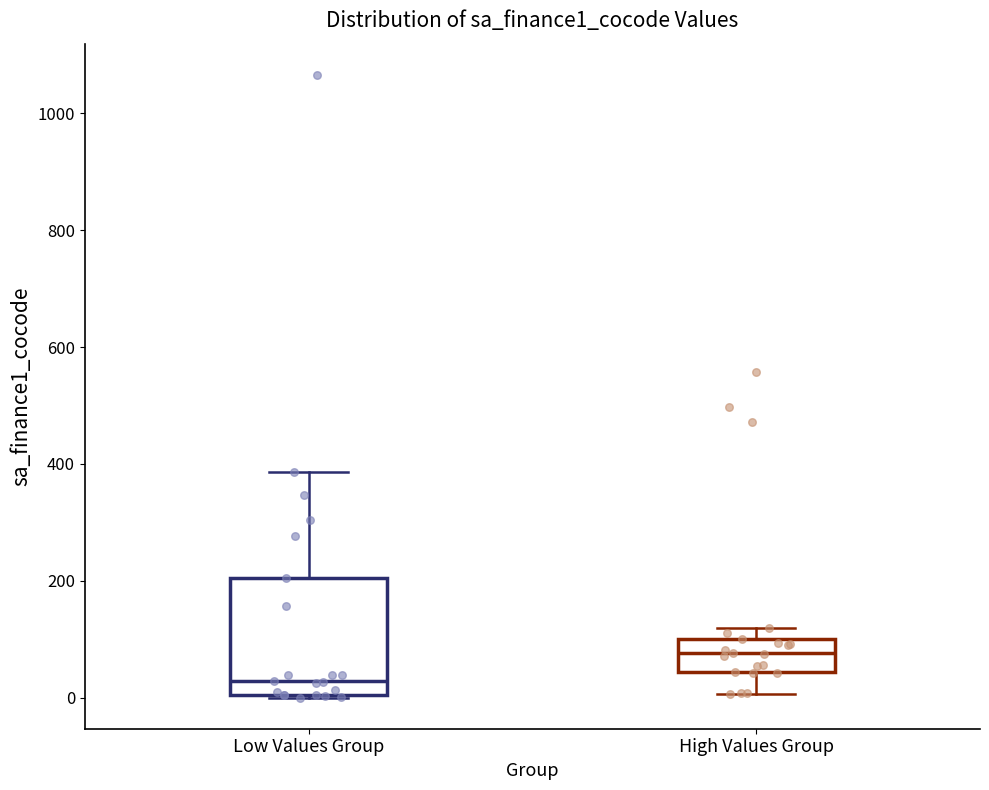

Reading left to right, transcribe this box plot: for each box, give where its median line is, the range the box spans, and where its two whiskers end, as read against the y-axis. The values are not printed on the chart, so give them approximately, as read against the axis.

Low Values Group: median 20, box 0 to 200, whiskers 0 to 380
High Values Group: median 80, box 40 to 100, whiskers 0 to 120